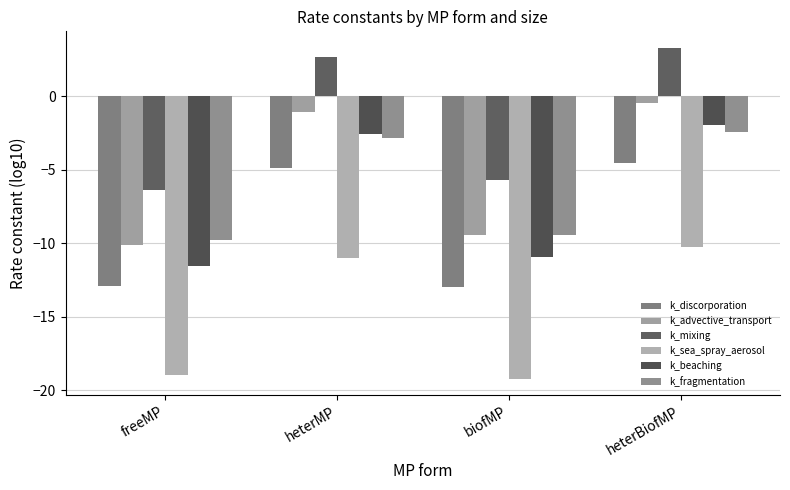

What is the label of the 1st bar from the right?

heterBiofMP